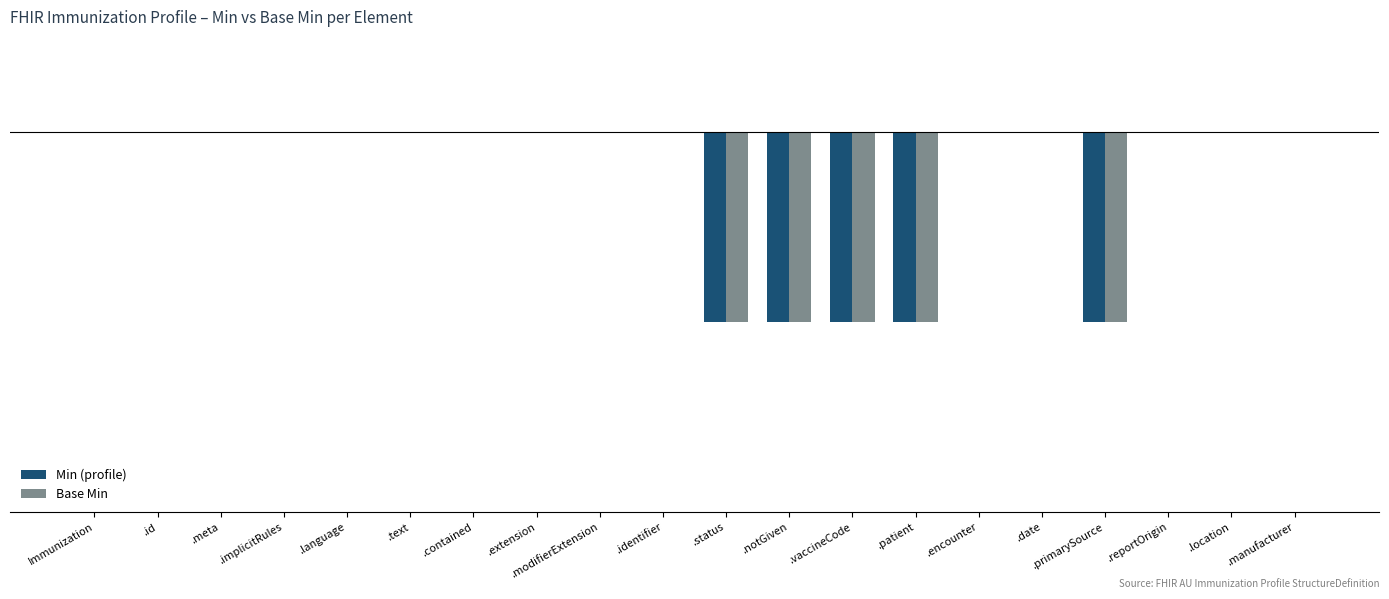

The Min (profile) series shows 0 at .encounter. True or false?

True